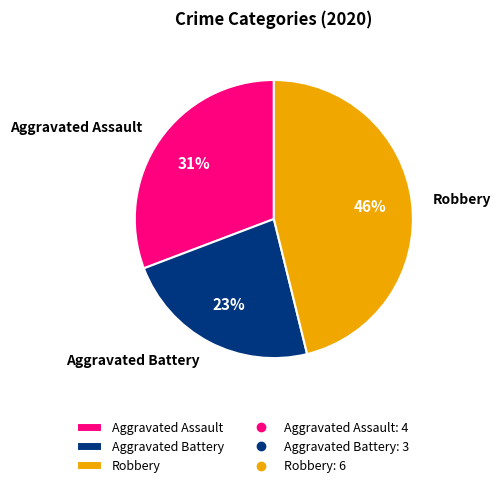

Which category has the smallest portion of the pie?

Aggravated Battery